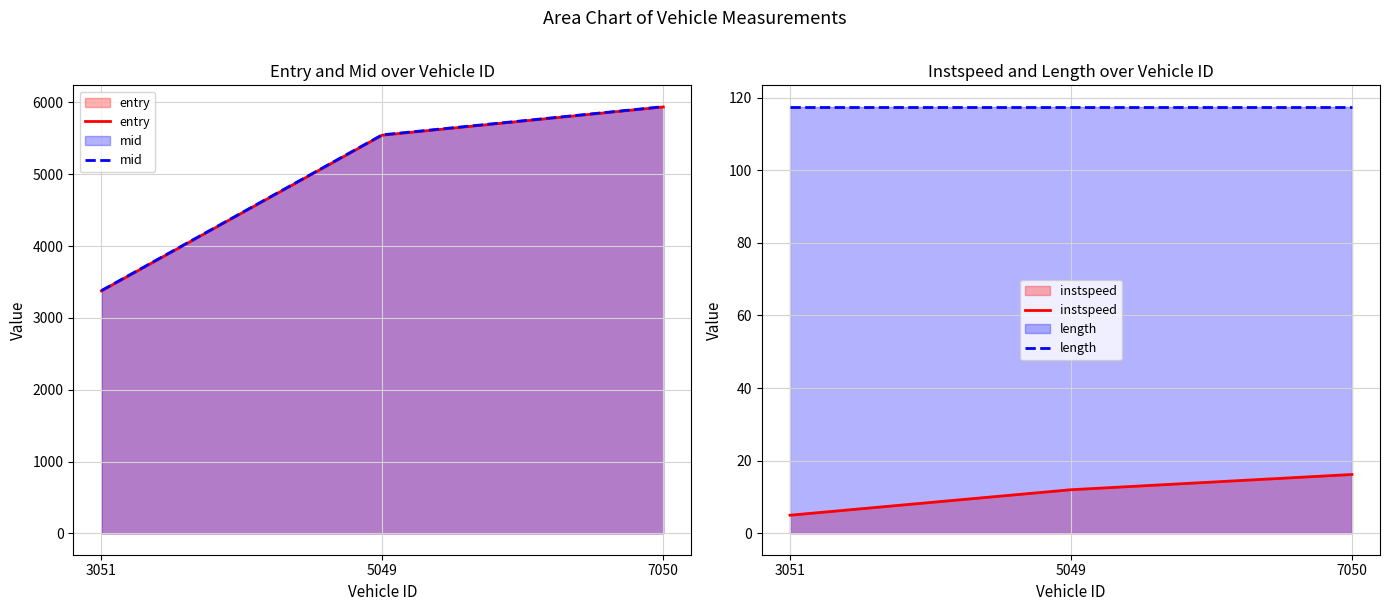

What is the difference between the second highest and minimum values in the instspeed series?

7.0